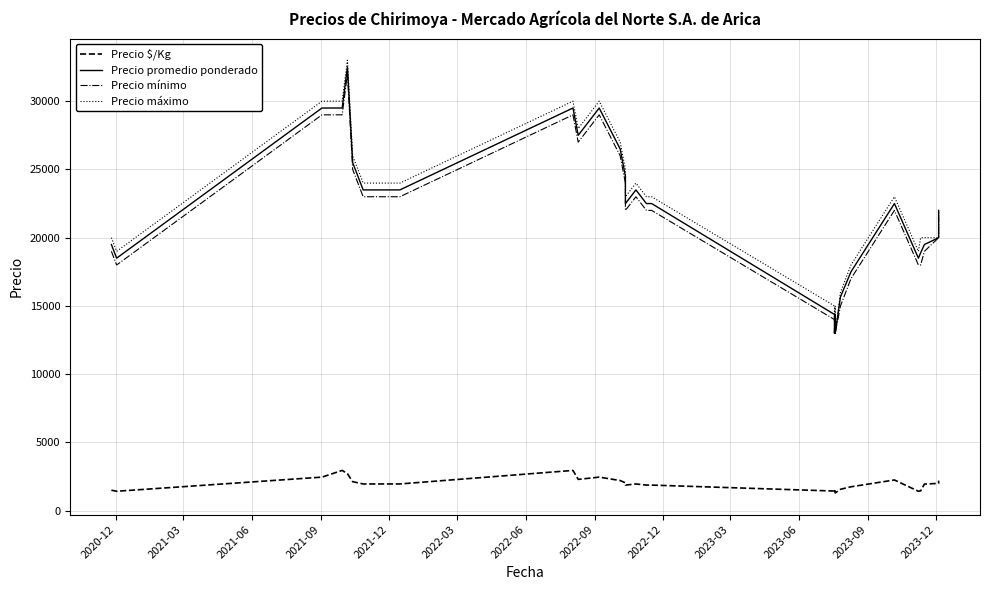

Count the number of categories in the chart.

31